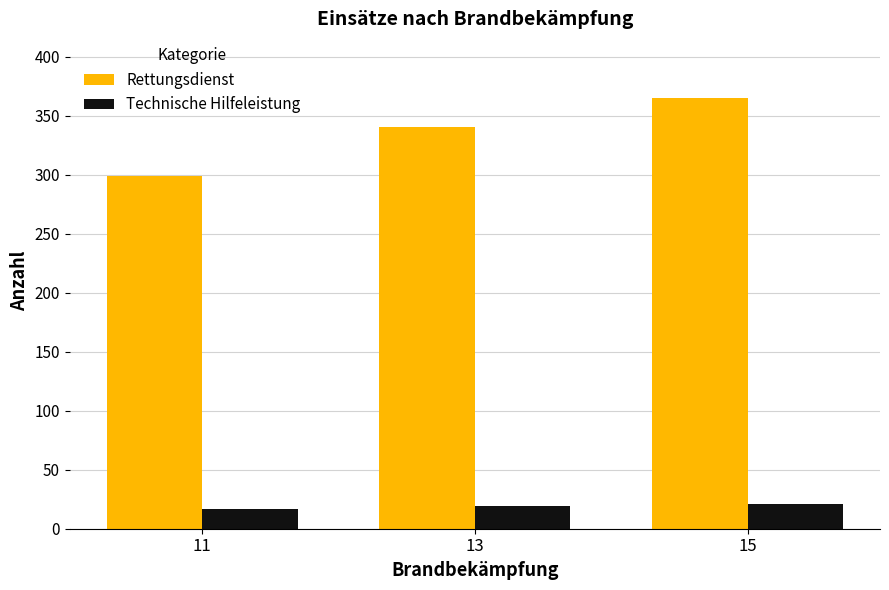

At which label is Rettungsdienst closest to 332?

13